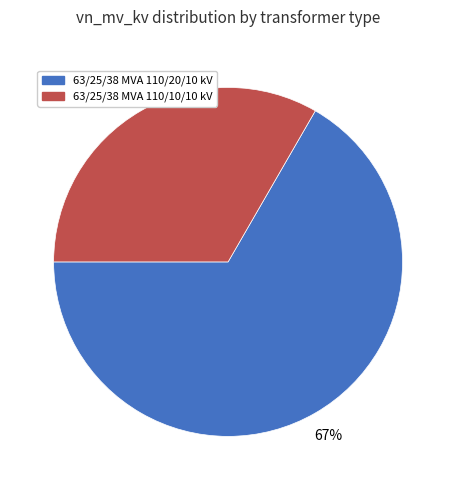

To the nearest percent, what is the average slice percentage?

50%